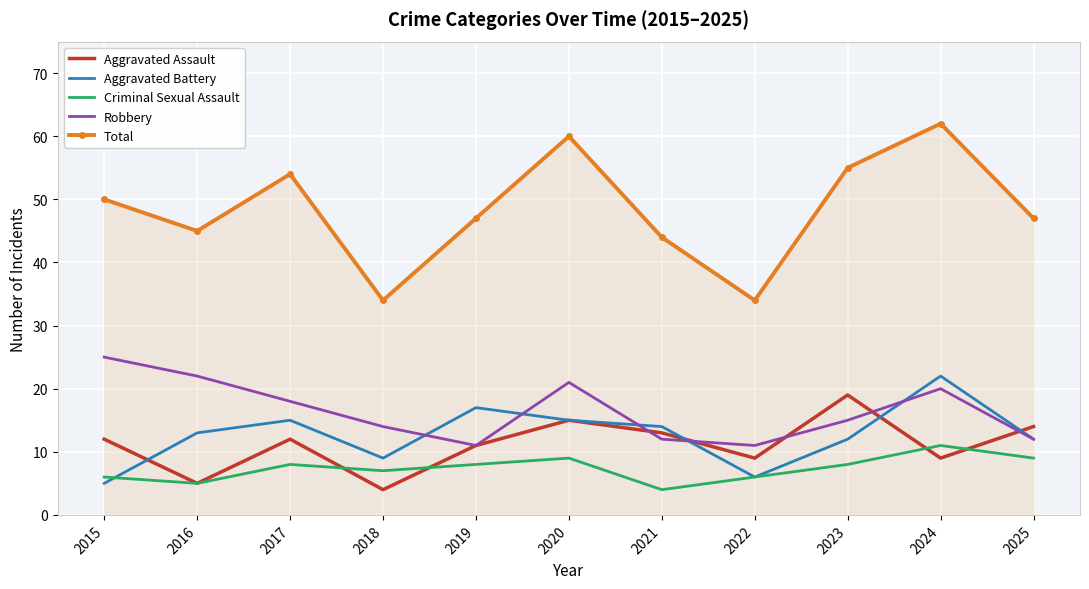

True or false: Robbery has more than 2 interior local peaks.

False